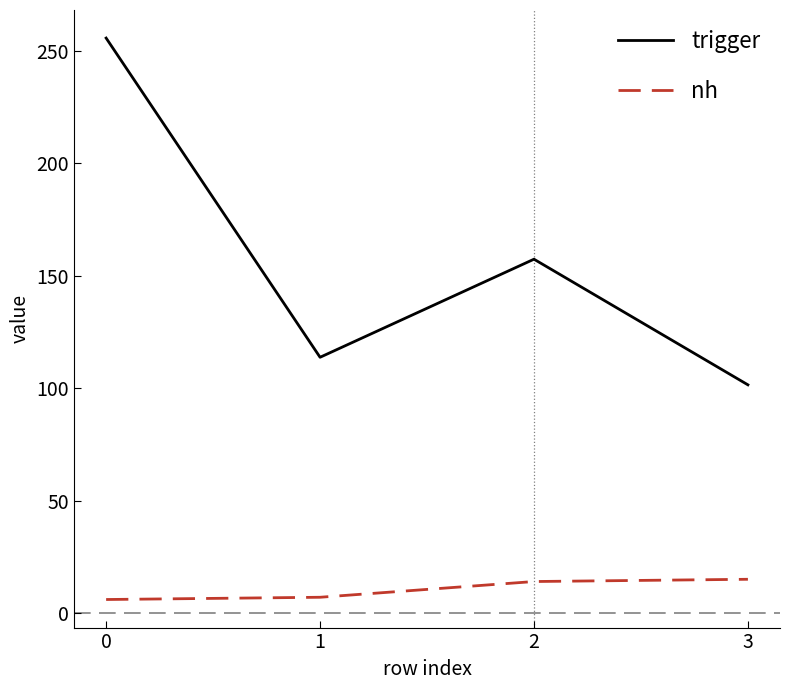

What is the average value of the nh series?

10.5